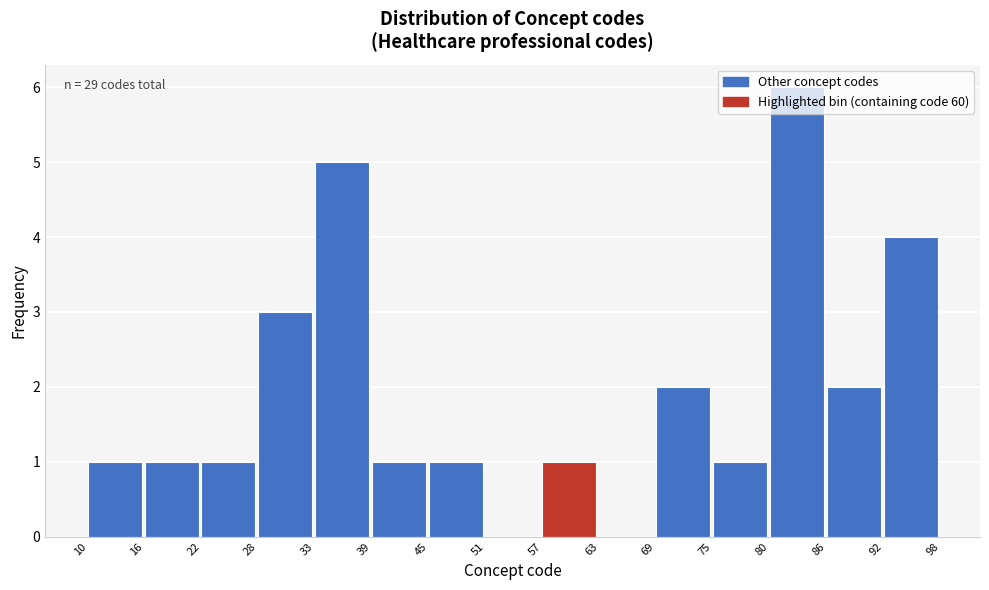

Over which range of the x-axis is the bar tallest?

80 to 86